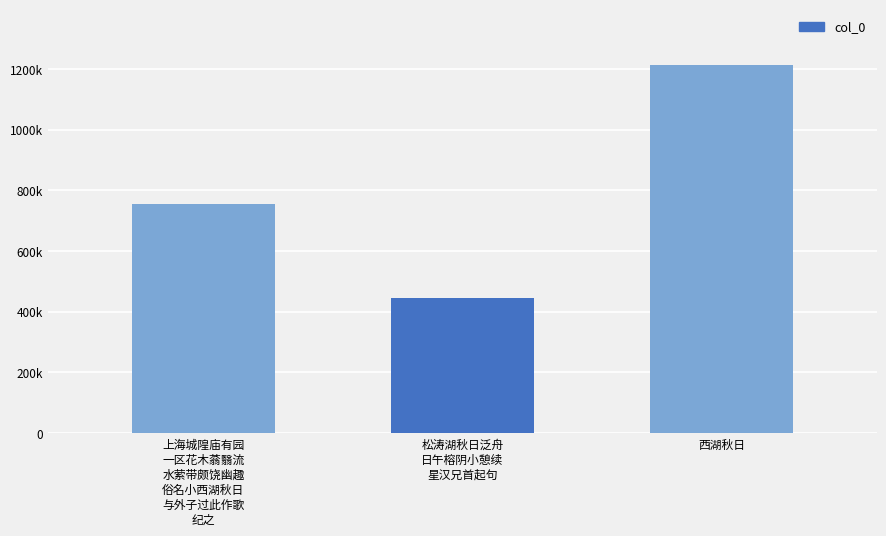

Does the chart contain any negative values?

No